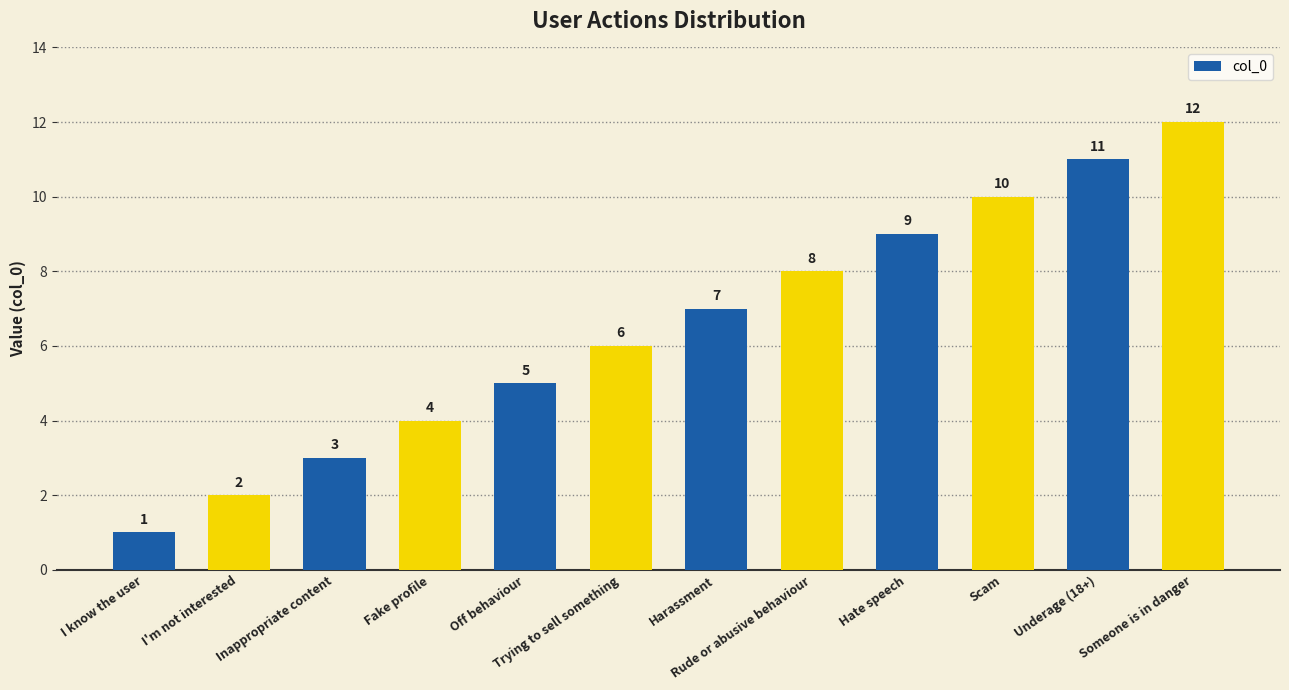

Between Rude or abusive behaviour and Someone is in danger, which is larger?

Someone is in danger